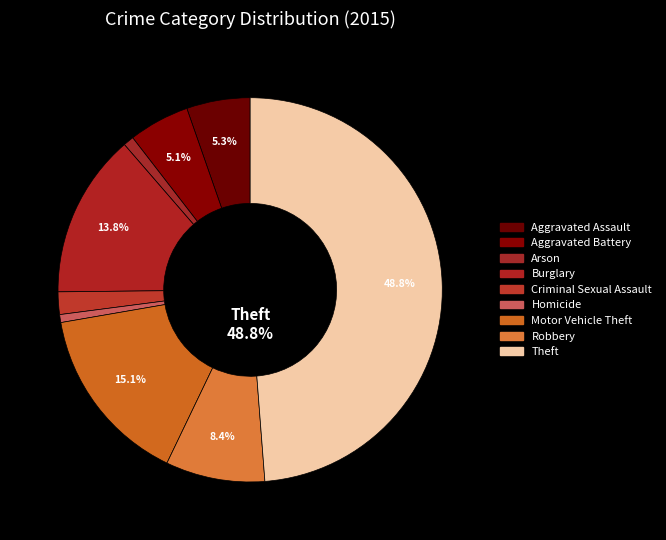

To the nearest percent, what percentage of the pie is Burglary?

14%